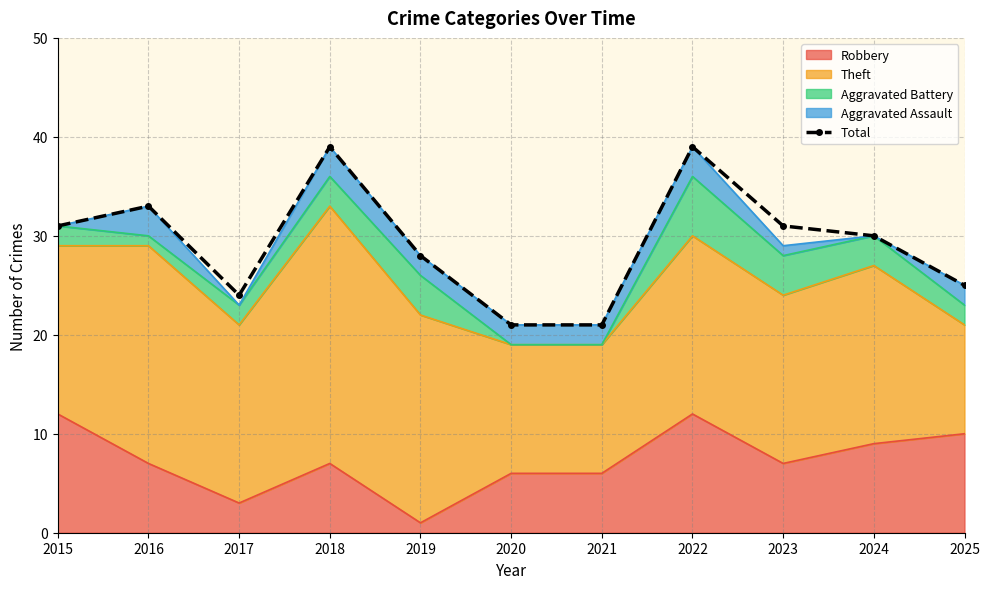

What is the average value?

29